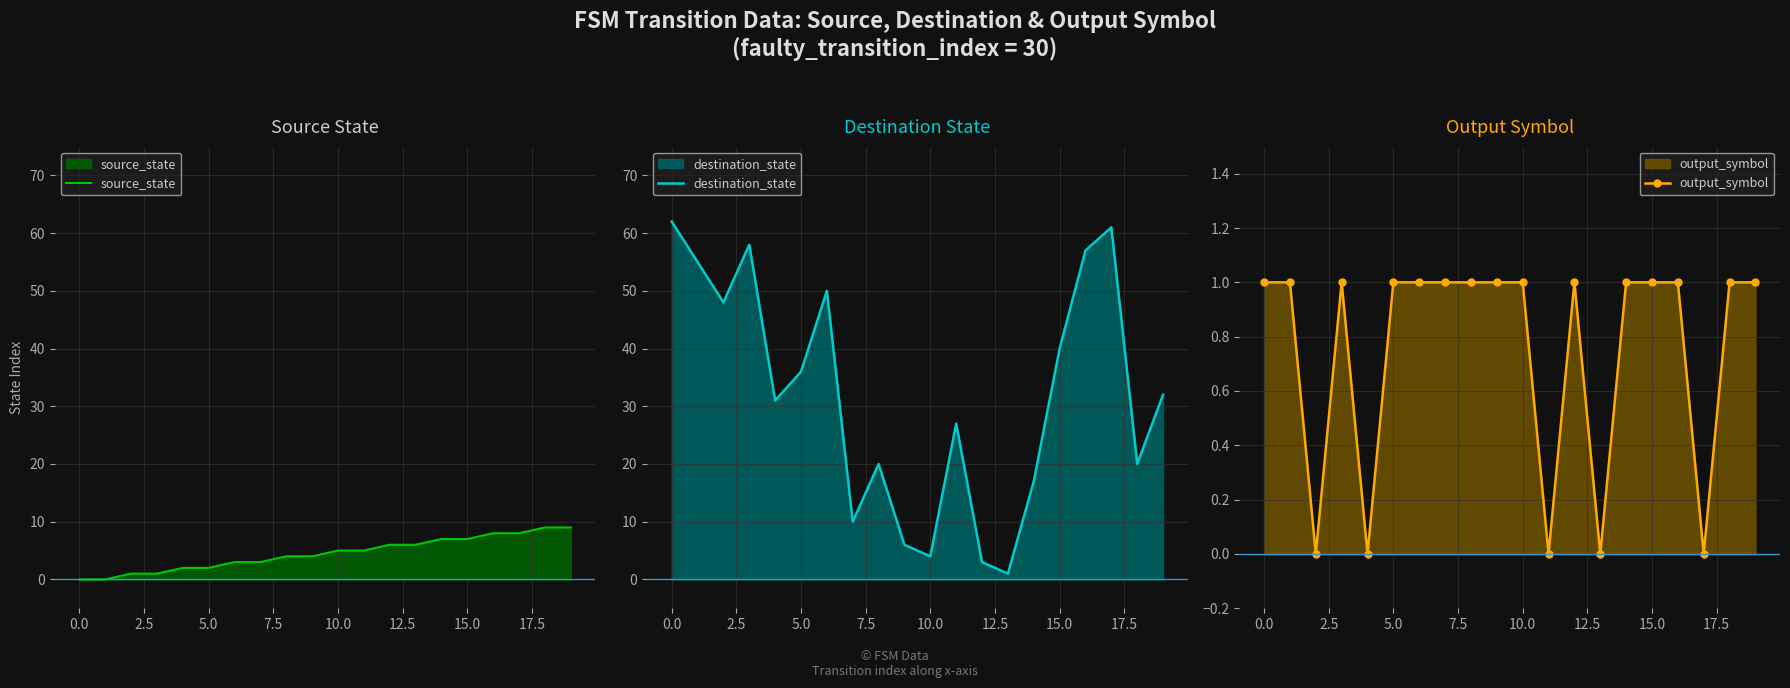

What is the highest value of the source_state series?

9